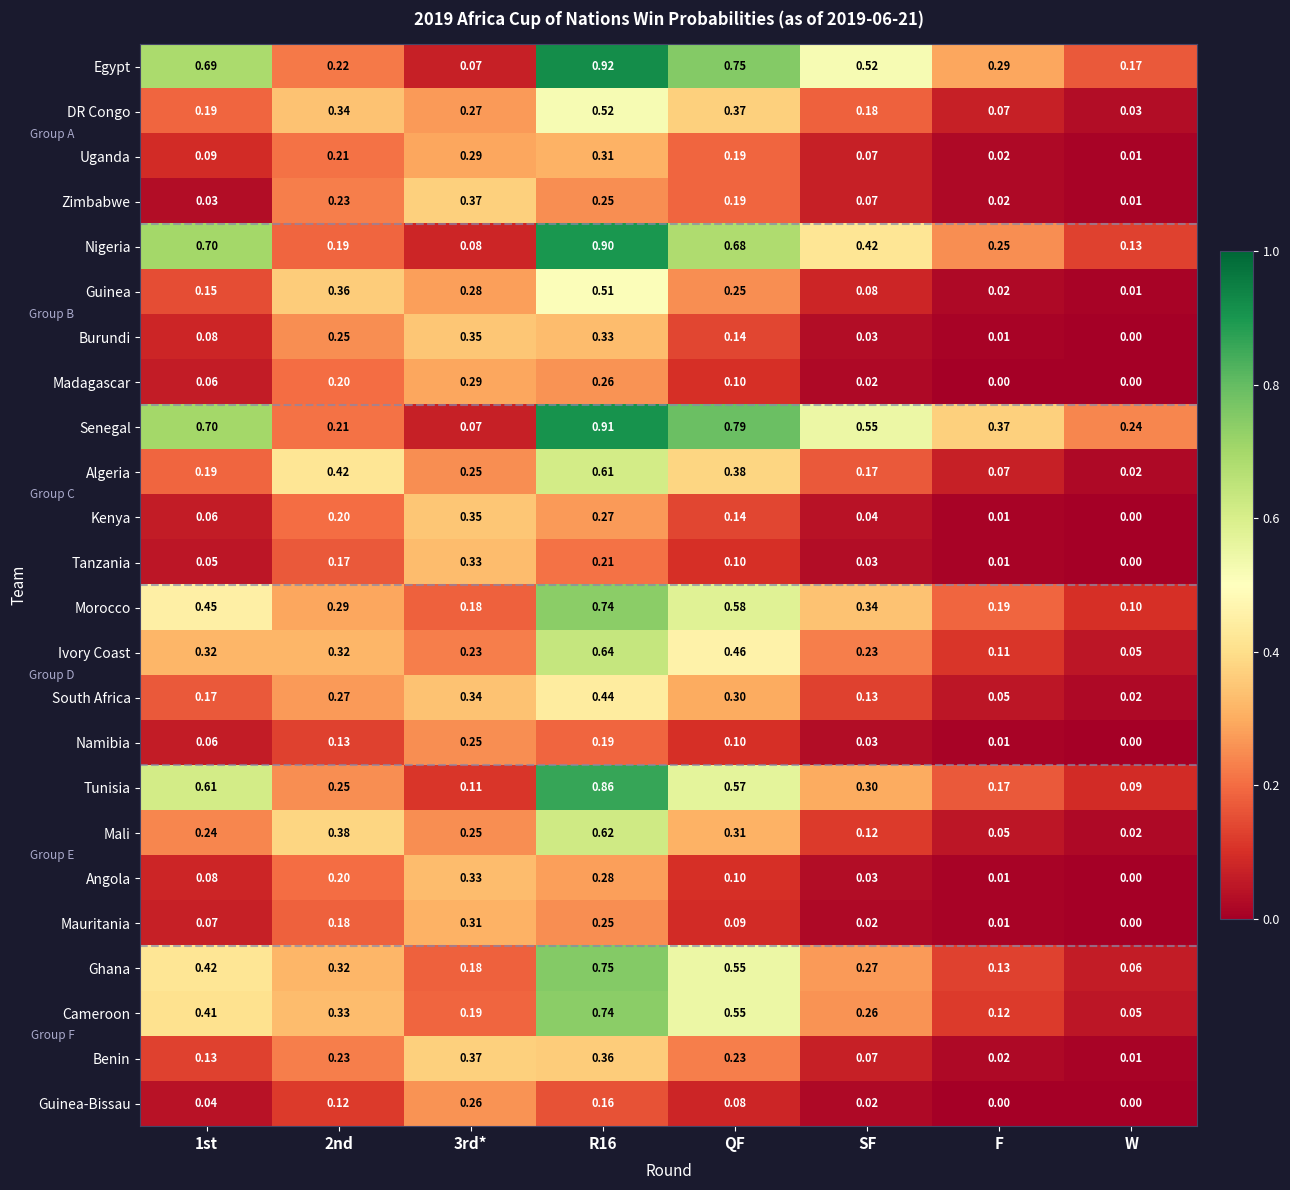

Which series has the largest range (max minus min)?

Egypt